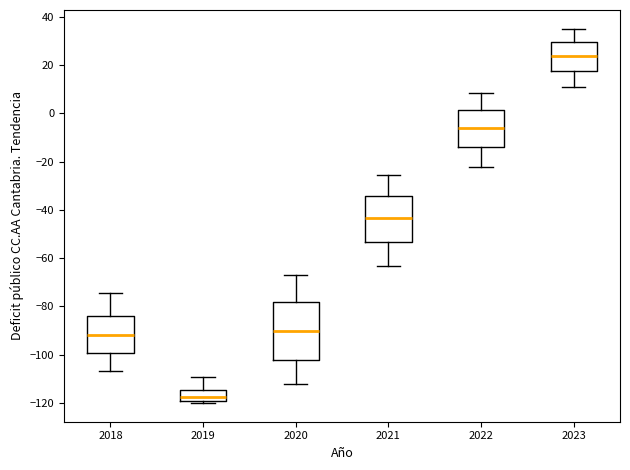

Reading left to right, transcribe this box plot: for each box, give where its median line is, the range the box spans, and where its two whiskers end, as read against the y-axis. The values are not printed on the chart, so give them approximately, as read against the axis.

2018: median -92, box -100 to -84, whiskers -106 to -74
2019: median -118, box -120 to -114, whiskers -120 (just below the box's lower edge) to -110
2020: median -90, box -102 to -78, whiskers -112 to -68
2021: median -44, box -54 to -34, whiskers -64 to -26
2022: median -6, box -14 to 2, whiskers -22 to 8
2023: median 24, box 18 to 30, whiskers 10 to 36